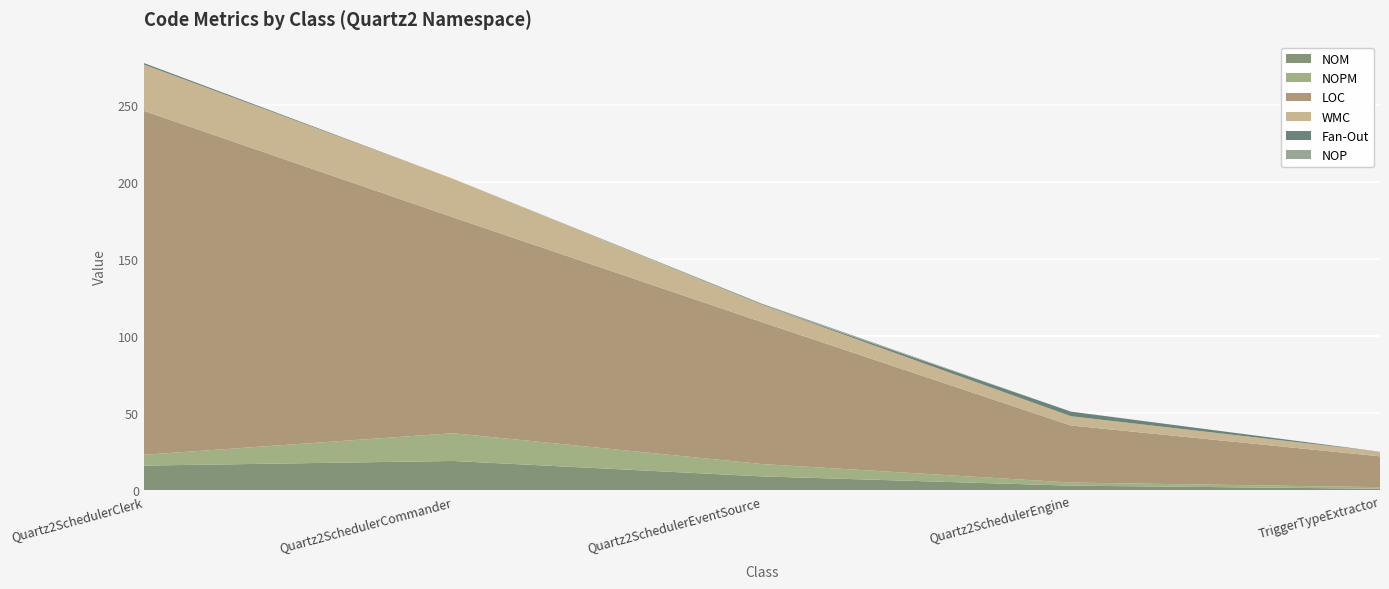

Reading left to right, list all the values displayed in this chart.

NOM: Quartz2SchedulerClerk=16	Quartz2SchedulerCommander=19	Quartz2SchedulerEventSource=9	Quartz2SchedulerEngine=3	TriggerTypeExtractor=1
NOPM: Quartz2SchedulerClerk=7	Quartz2SchedulerCommander=18	Quartz2SchedulerEventSource=8	Quartz2SchedulerEngine=2	TriggerTypeExtractor=1
LOC: Quartz2SchedulerClerk=223	Quartz2SchedulerCommander=140	Quartz2SchedulerEventSource=92	Quartz2SchedulerEngine=37	TriggerTypeExtractor=20
WMC: Quartz2SchedulerClerk=30	Quartz2SchedulerCommander=25	Quartz2SchedulerEventSource=11	Quartz2SchedulerEngine=6	TriggerTypeExtractor=3
Fan-Out: Quartz2SchedulerClerk=1	Quartz2SchedulerCommander=0	Quartz2SchedulerEventSource=0	Quartz2SchedulerEngine=3	TriggerTypeExtractor=0
NOP: Quartz2SchedulerClerk=0	Quartz2SchedulerCommander=0	Quartz2SchedulerEventSource=1	Quartz2SchedulerEngine=0	TriggerTypeExtractor=0